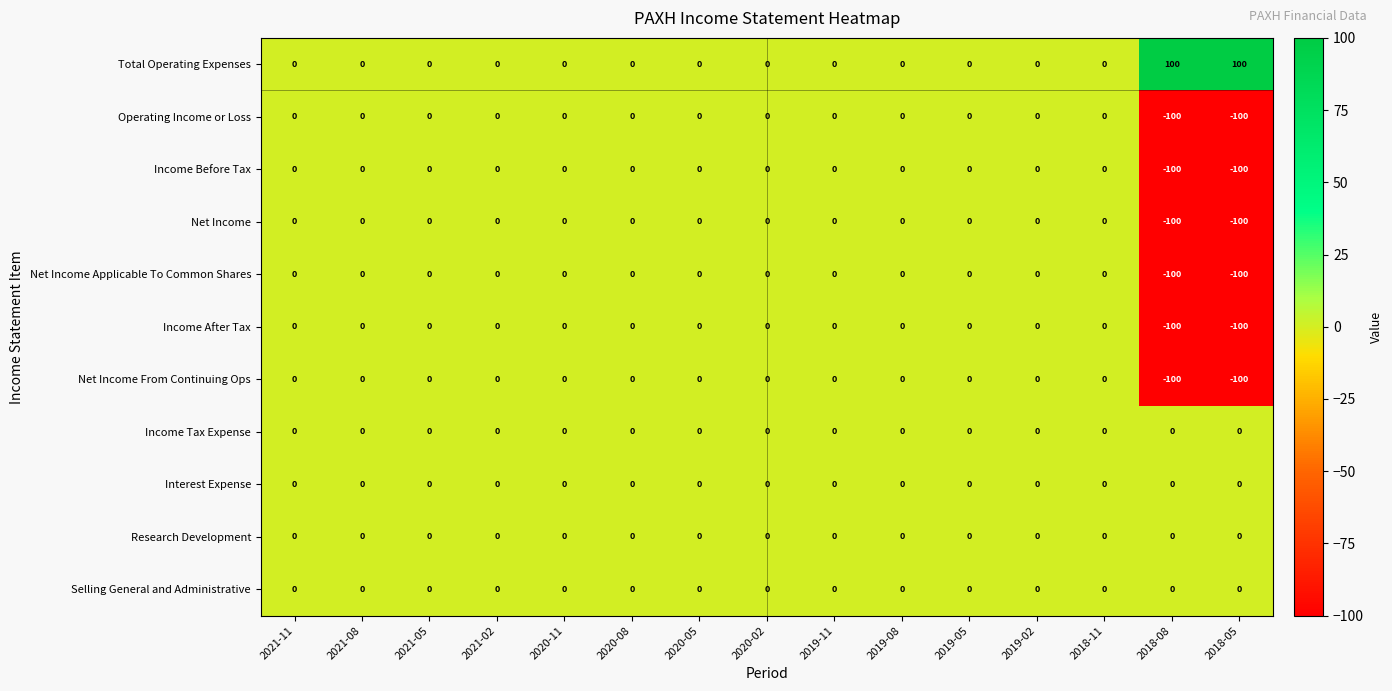

True or false: Net Income From Continuing Ops has a value of 0 at 2019-08.

True